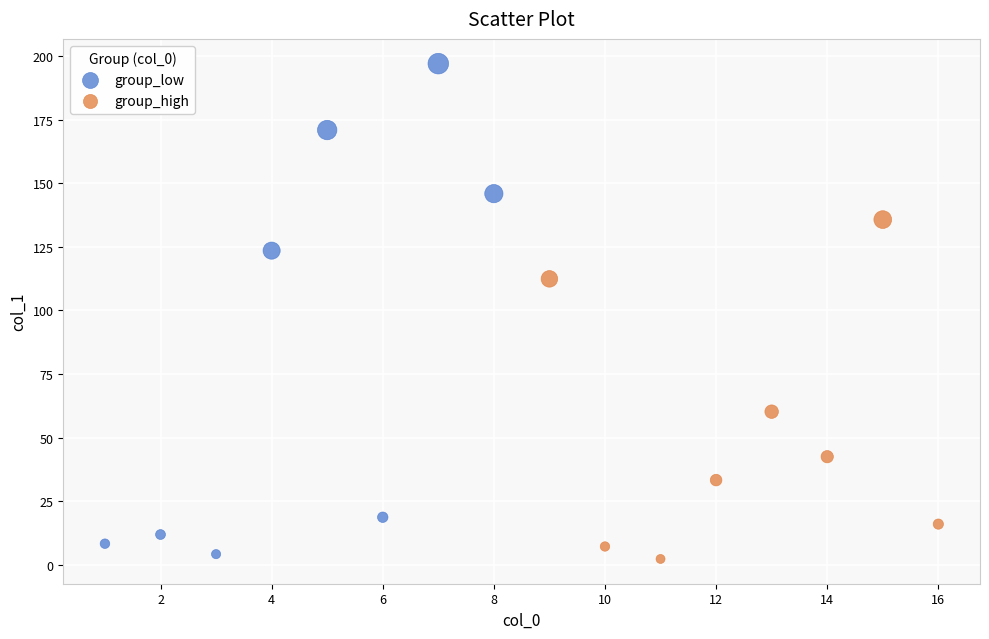

Which series reaches the maximum Y coordinate?

group_low